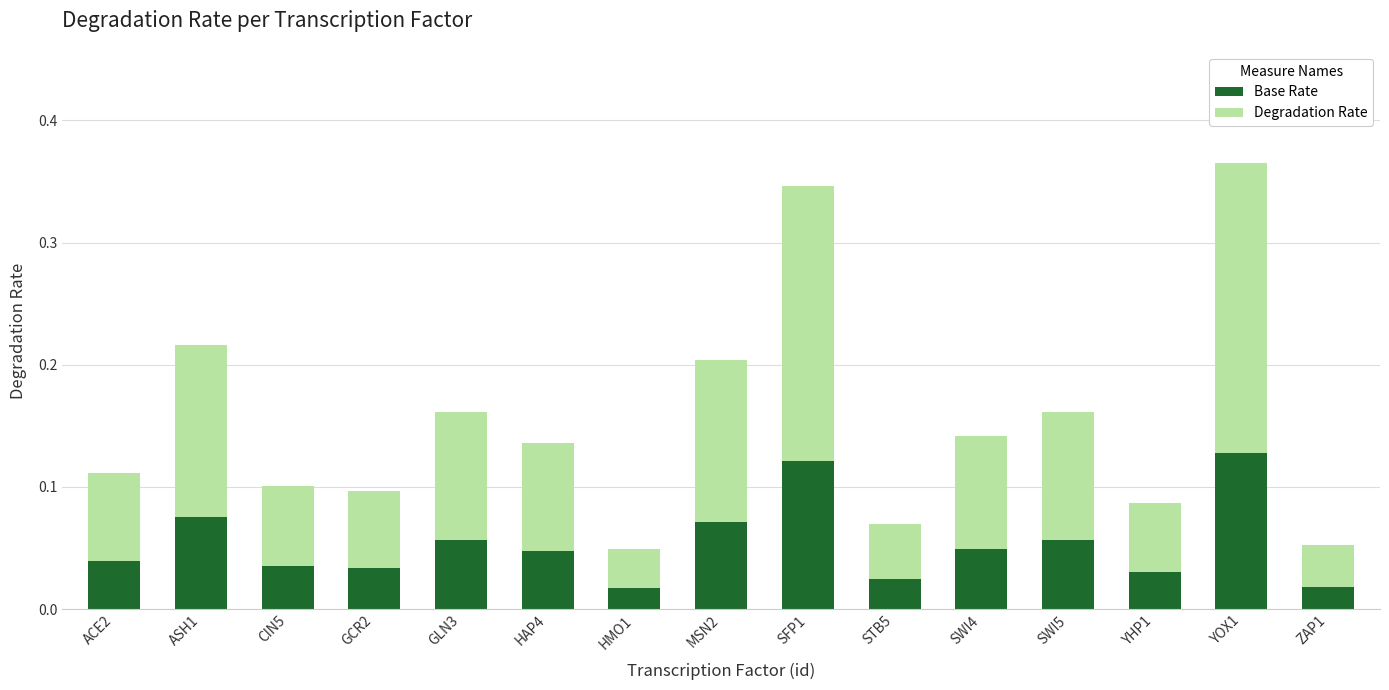

How many Base Rate values are between 0 and 1?

15